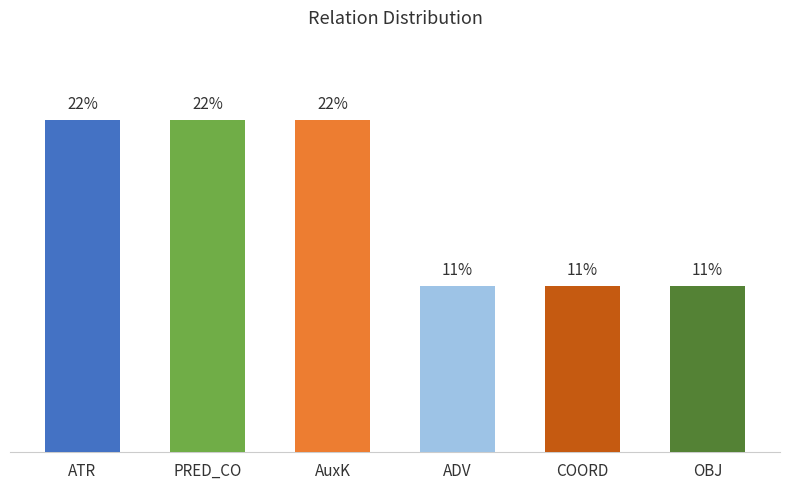

How many distinct data groups are displayed?

1